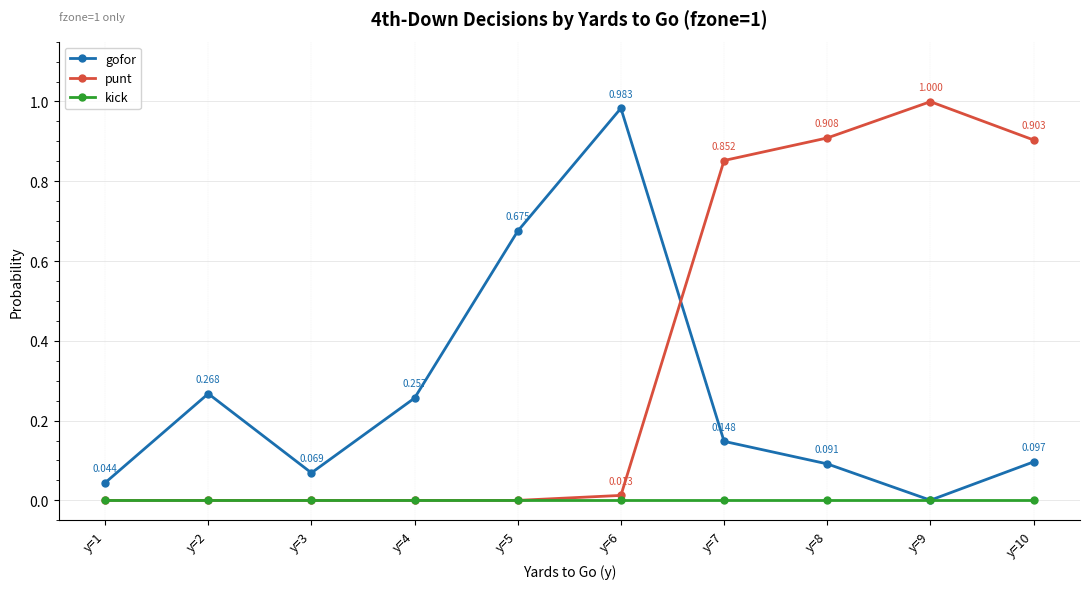

Between y=5 and y=8, which series saw the biggest shift?

punt